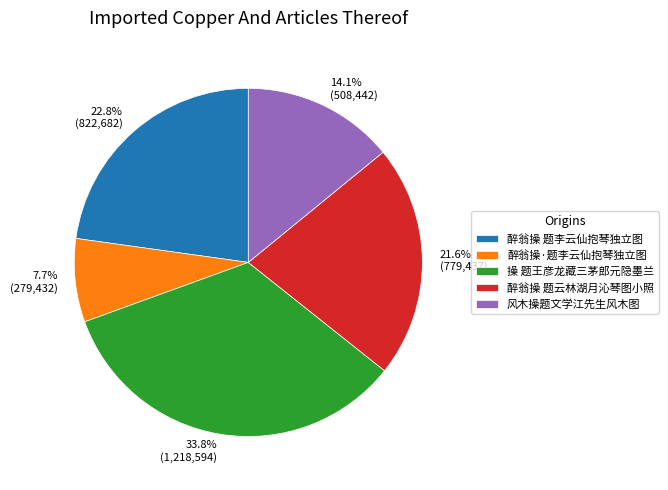

How much of the chart is everything except 醉翁操 题李云仙抱琴独立图?

77.2%